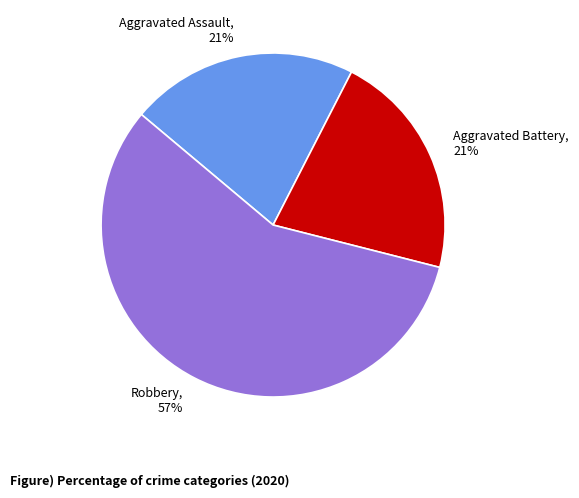

To the nearest percent, what percentage of the pie is Aggravated Battery?

21%